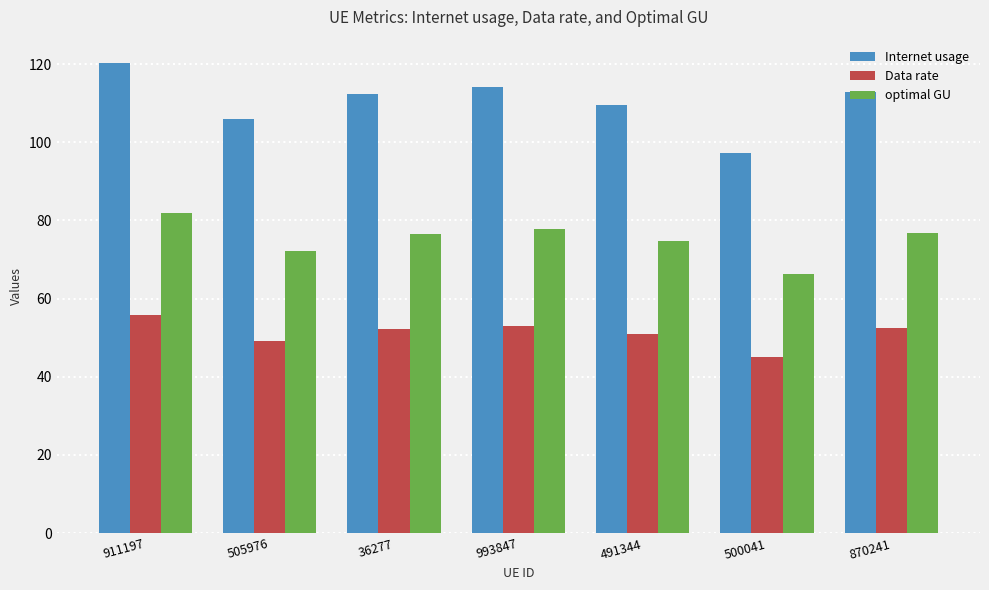

Rank the series at 491344 from lowest to highest value.

Data rate, optimal GU, Internet usage